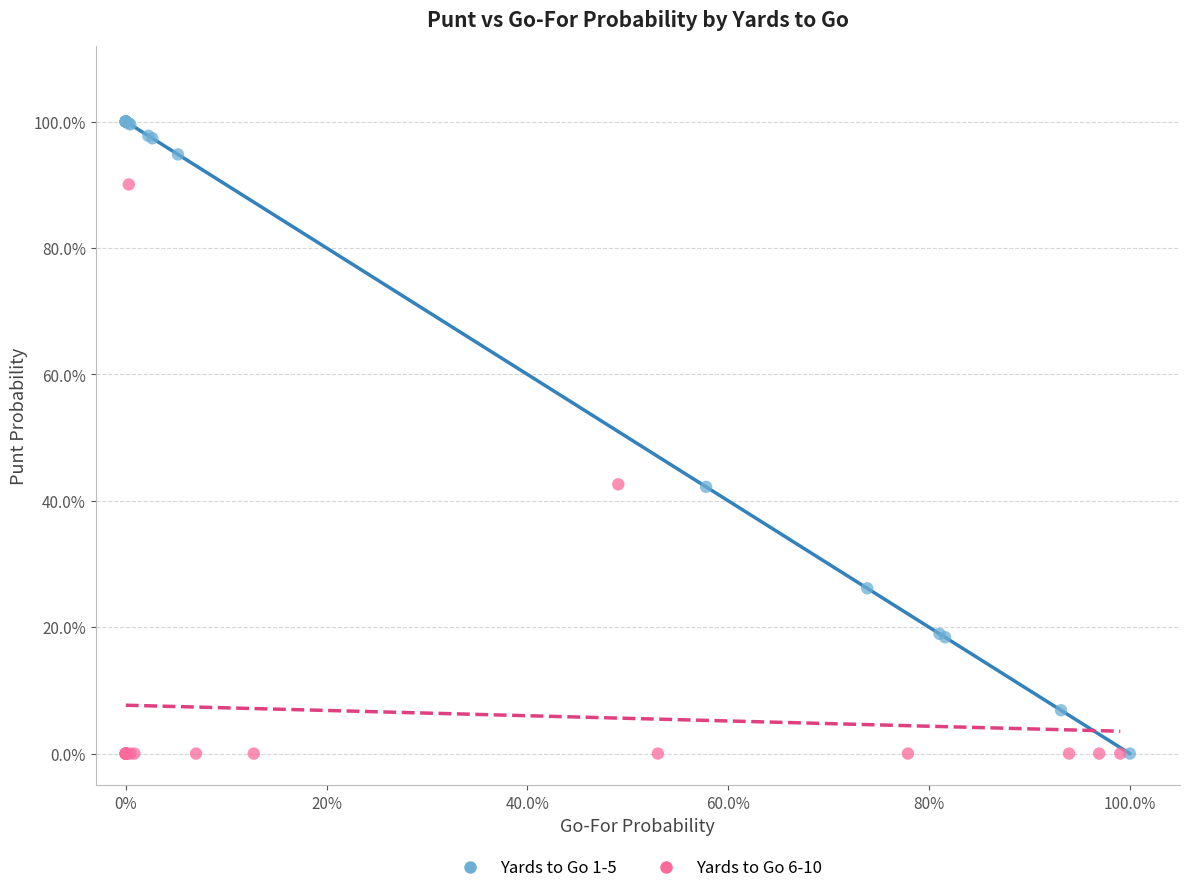

What are all the series names shown in the legend?

Yards to Go 1-5, Yards to Go 6-10